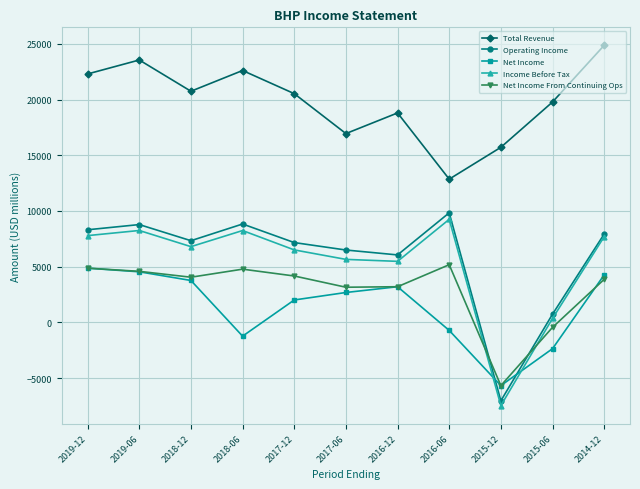

The value of Operating Income at 2018-06 is 8831. True or false?

True